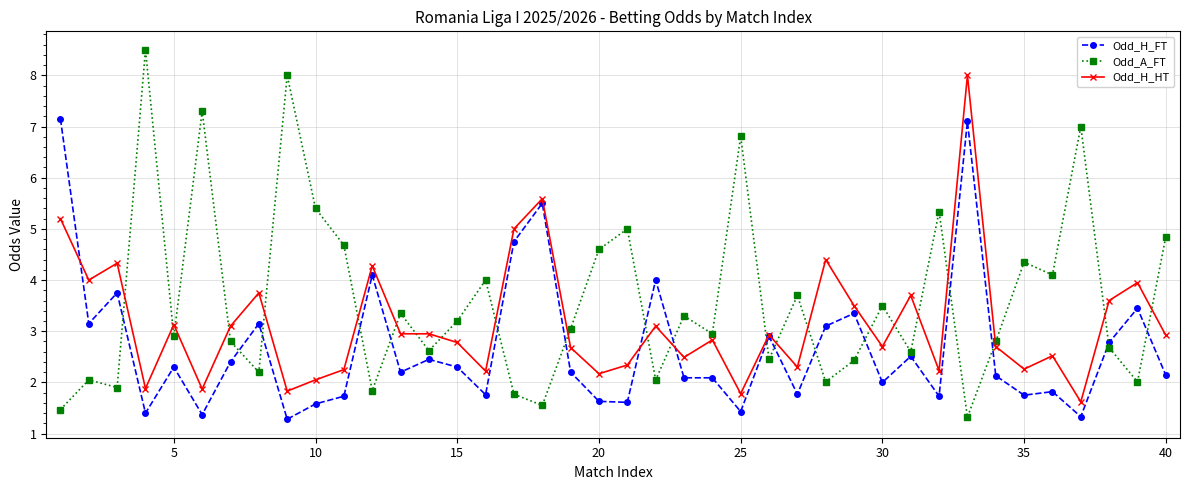

Which series has the largest total across all categories?

Odd_A_FT